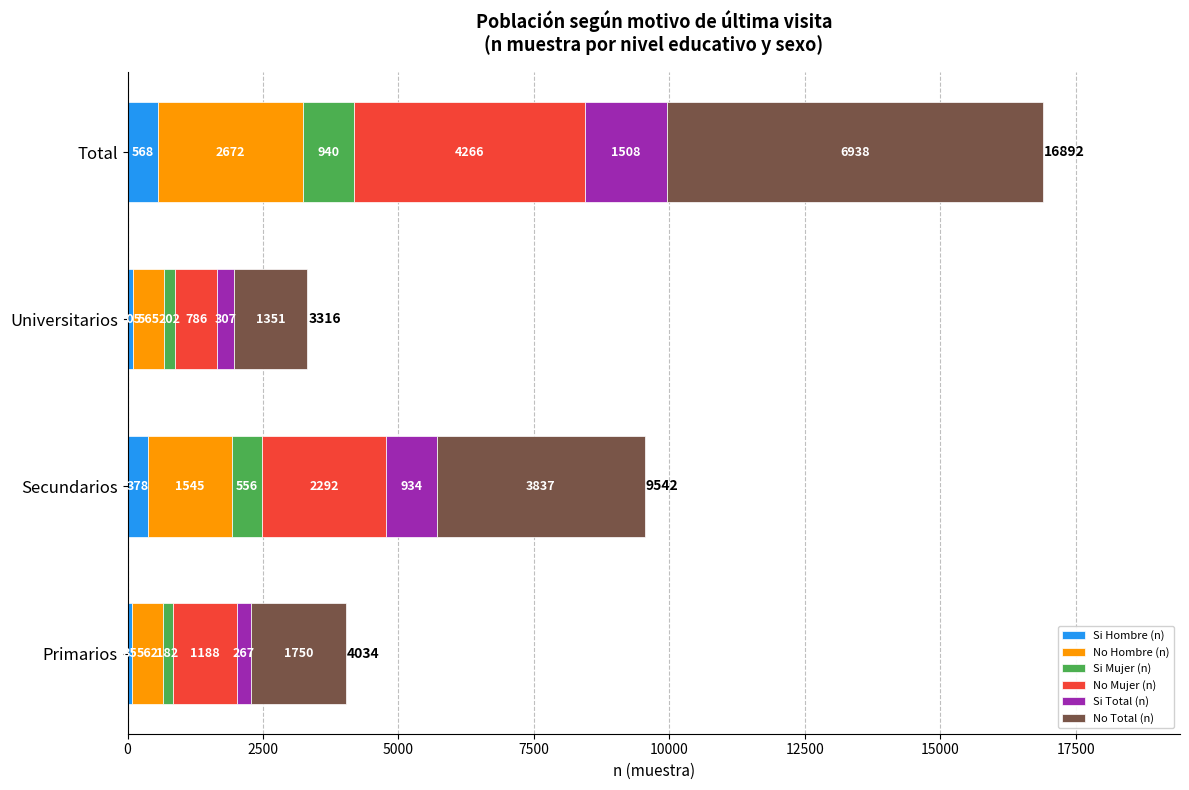

What is the total value across all series at Secundarios?

9542